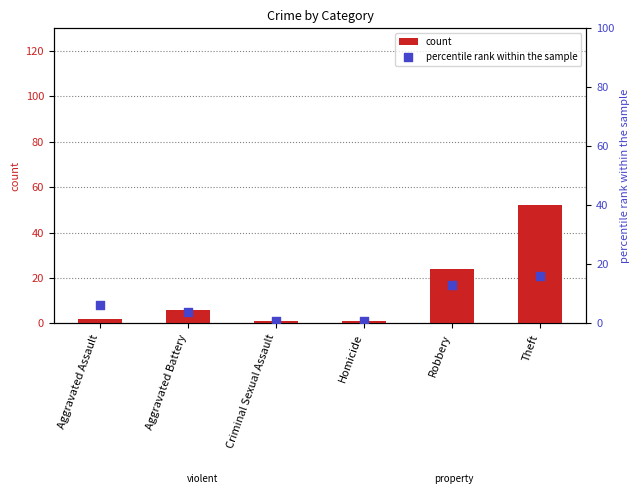

At which category is the sum across all series the highest?

Theft